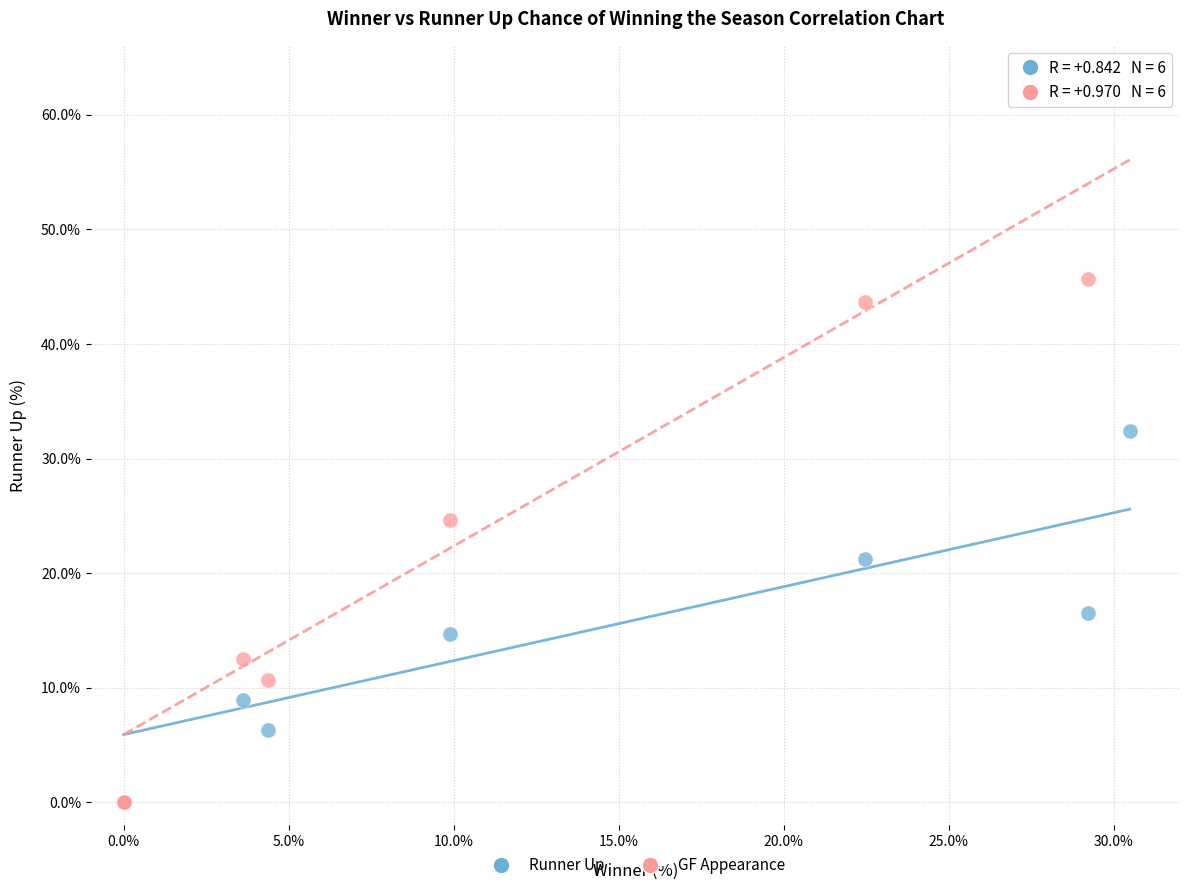

In the GF Appearance series, what Y value is closest to 31?

24.6